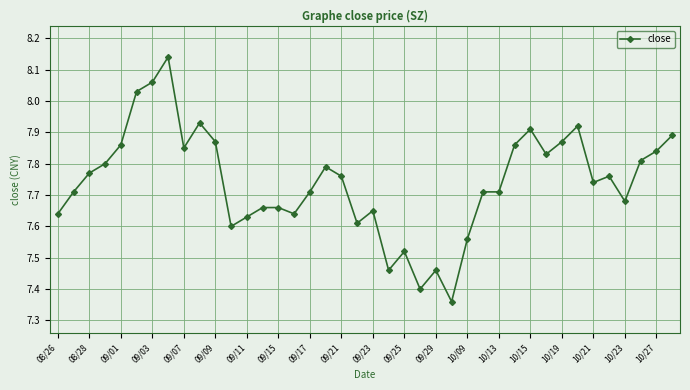

What is the sum of all values?

309.7